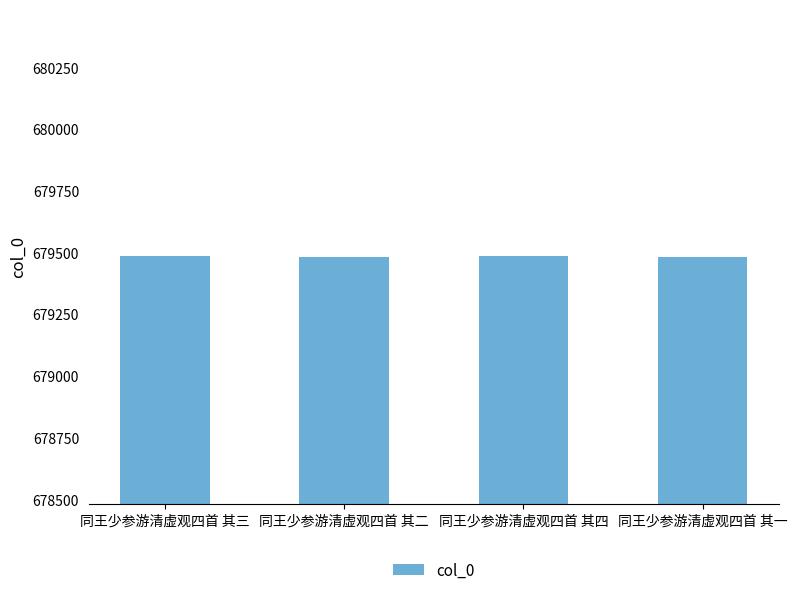

Is it true that the value at 同王少参游清虚观四首 其三 is 918092?

False